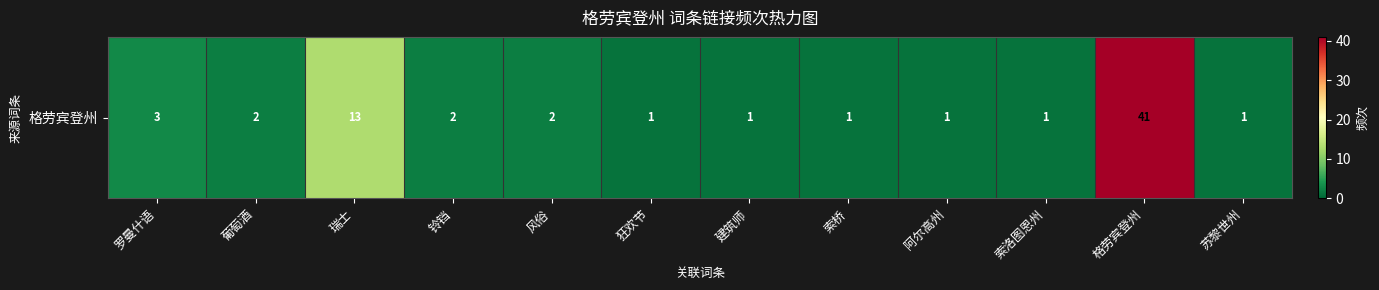

Rank the categories by value from highest to lowest.

格劳宾登州, 瑞士, 罗曼什语, 葡萄酒, 铃铛, 风俗, 狂欢节, 建筑师, 索桥, 阿尔高州, 索洛图恩州, 苏黎世州